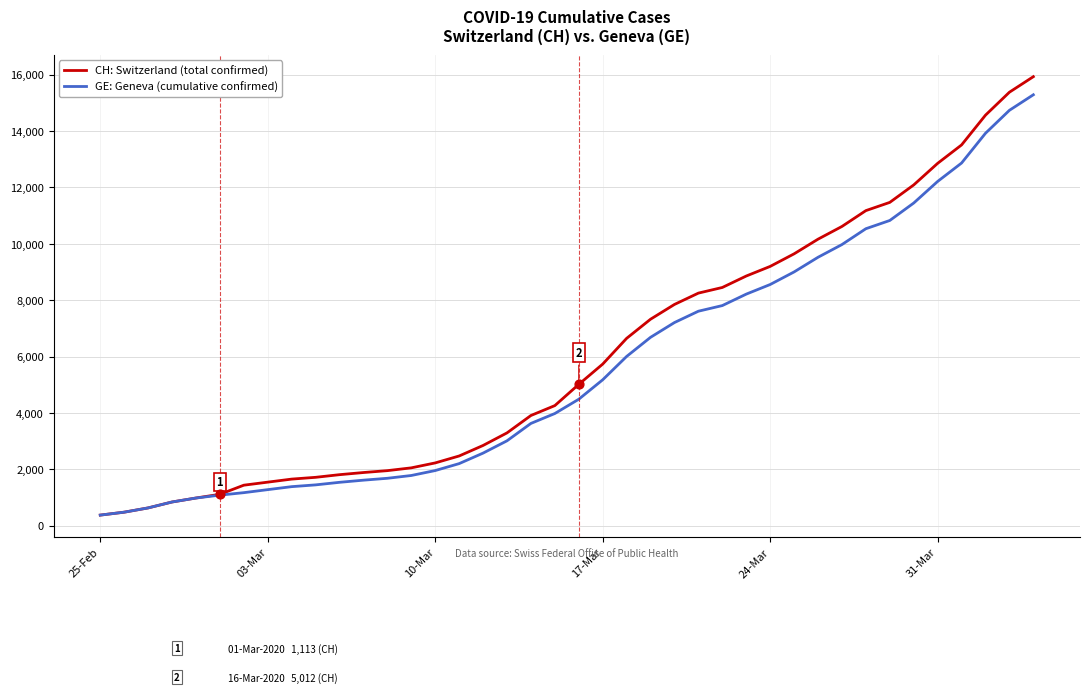

Which series has the largest range (max minus min)?

CH: Switzerland (total confirmed)